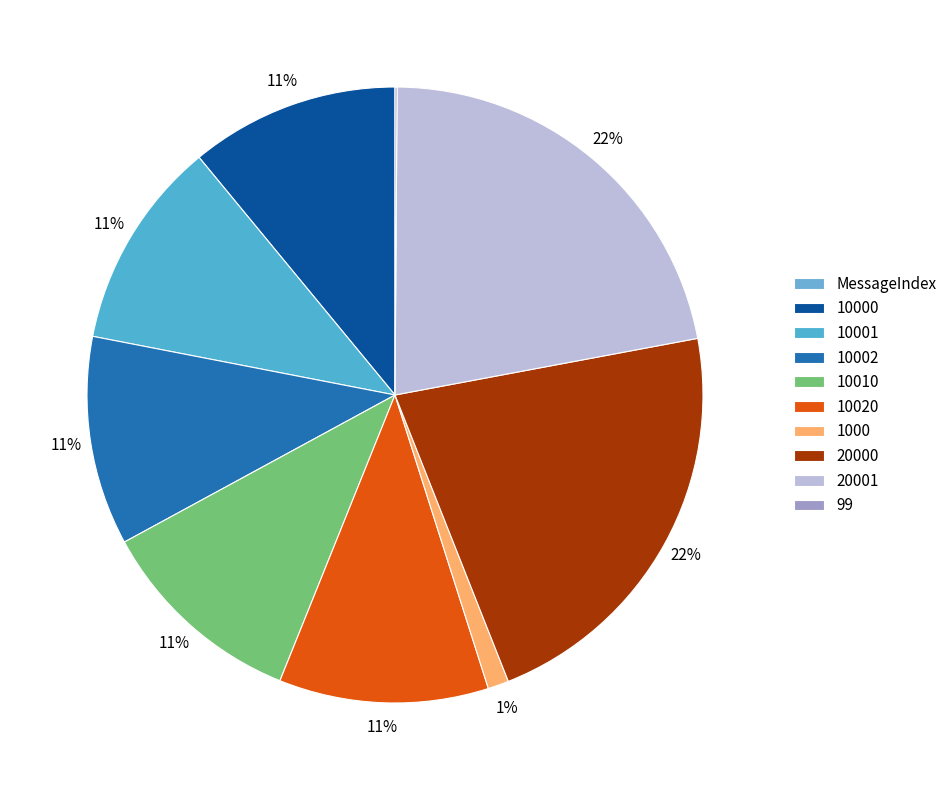

Is there a majority slice in this chart?

No